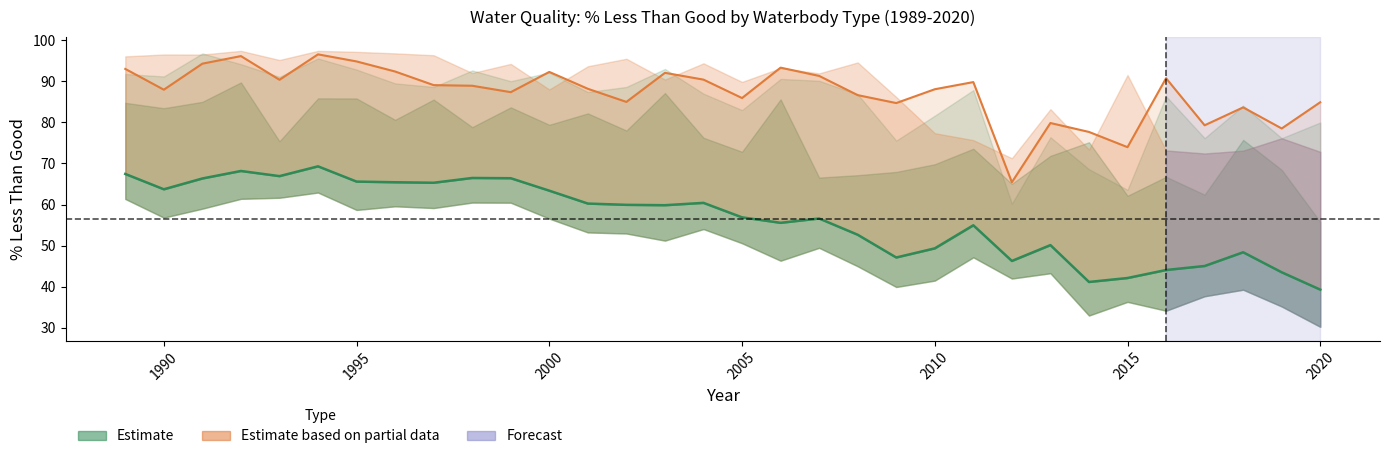

True or false: Estimate based on partial data (imp coastal) has a value of 117.5 at 23.

False